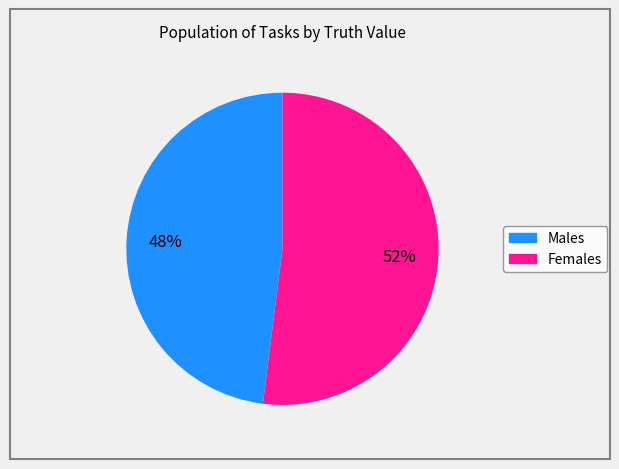

To the nearest percent, what is the average slice percentage?

50%